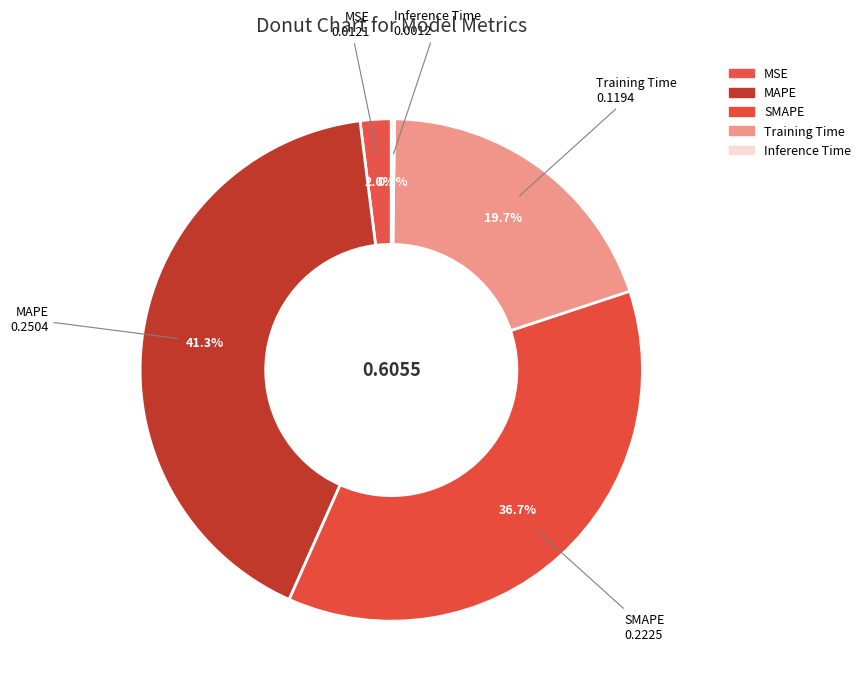

What is the largest slice in the pie chart?

MAPE